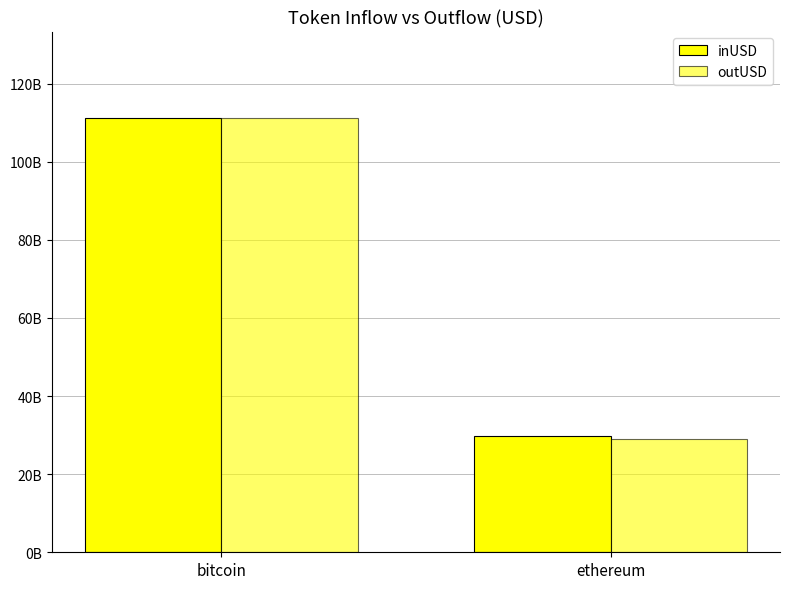

Which series has the widest spread of values?

outUSD